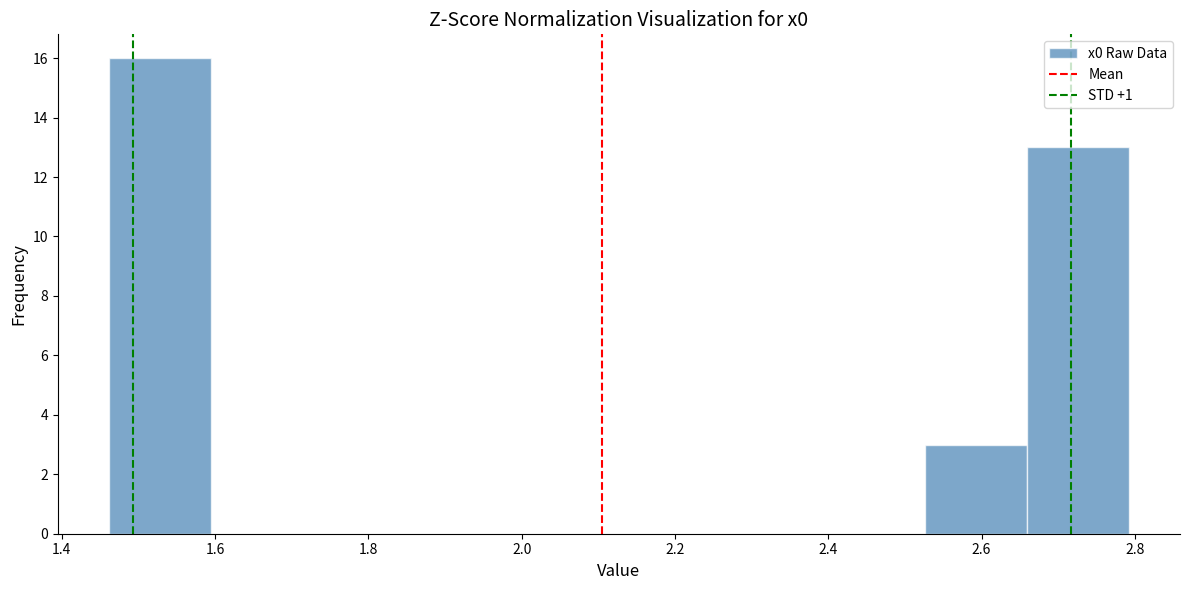

Reading left to right, list every bar in this chart as the range it spans on the x-axis followed by its height. Neither the bar edges nor the heights are printed on the chart, so give them approximately, as read against the axes.

1.46 to 1.60: 16
1.60 to 1.72: 0
1.72 to 1.86: 0
1.86 to 2.00: 0
2.00 to 2.12: 0
2.12 to 2.26: 0
2.26 to 2.40: 0
2.40 to 2.52: 0
2.52 to 2.66: 3
2.66 to 2.80: 13